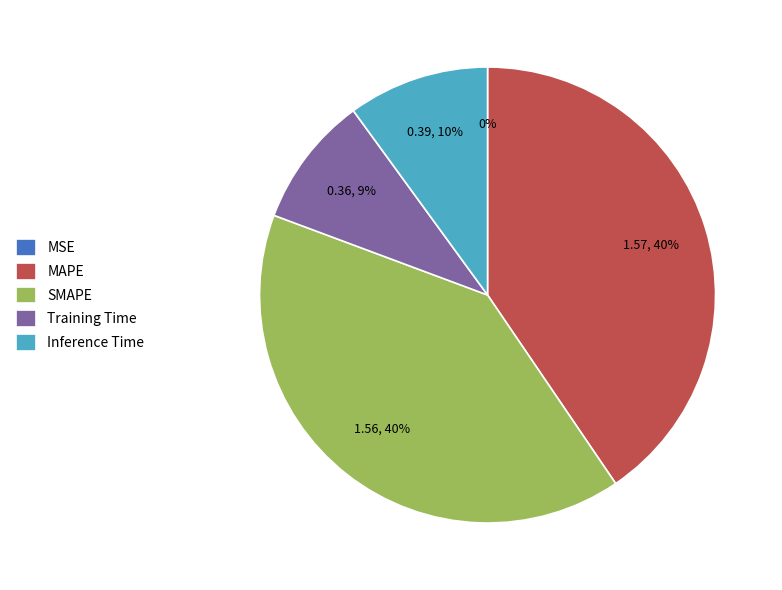

Which has a higher value, Training Time or SMAPE?

SMAPE